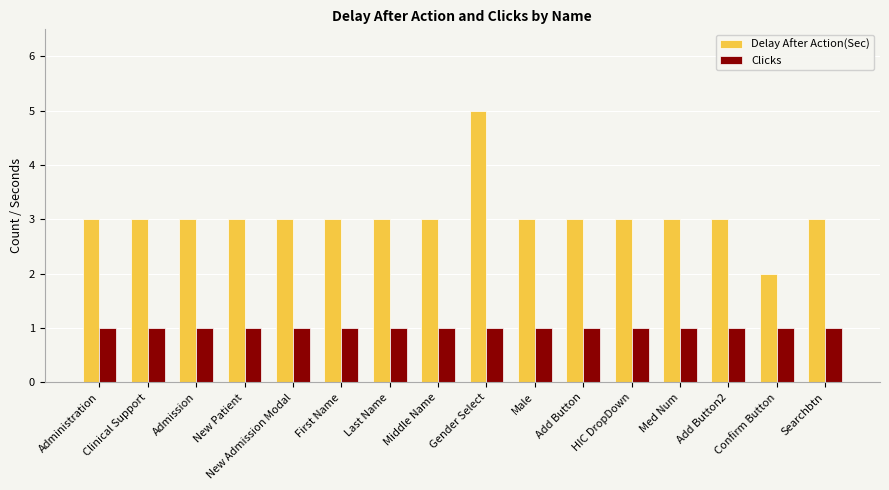

What are all the series names shown in the legend?

Delay After Action(Sec), Clicks